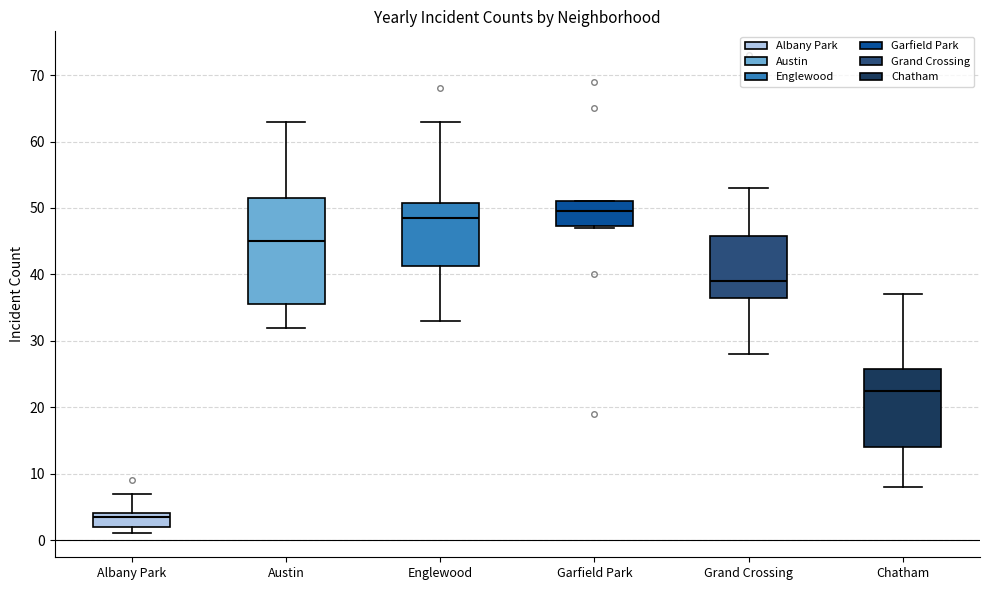

Reading left to right, read every box against the y-axis: the position of its median line, the range the box covers, and the ends of its whiskers. The values are not printed on the chart, so give them approximately, as read against the axis.

Albany Park: median 4 (just below the box's upper edge), box 2 to 4, whiskers 1 to 7
Austin: median 45, box 36 to 52, whiskers 32 to 63
Englewood: median 49, box 41 to 51, whiskers 33 to 63
Garfield Park: median 50, box 47 to 51, whiskers 47 to 51
Grand Crossing: median 39, box 37 to 46, whiskers 28 to 53
Chatham: median 23, box 14 to 26, whiskers 8 to 37